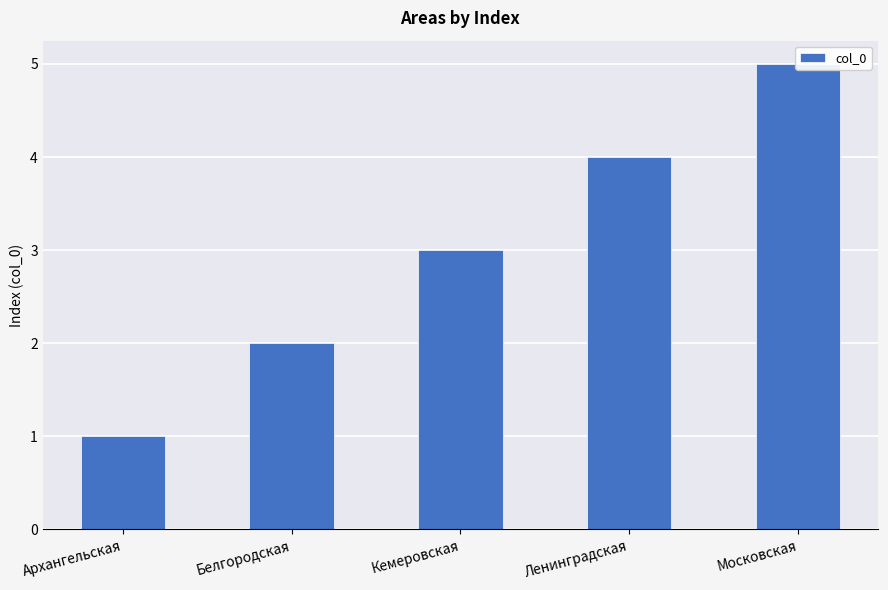

What position from the right is Ленинградская?

2